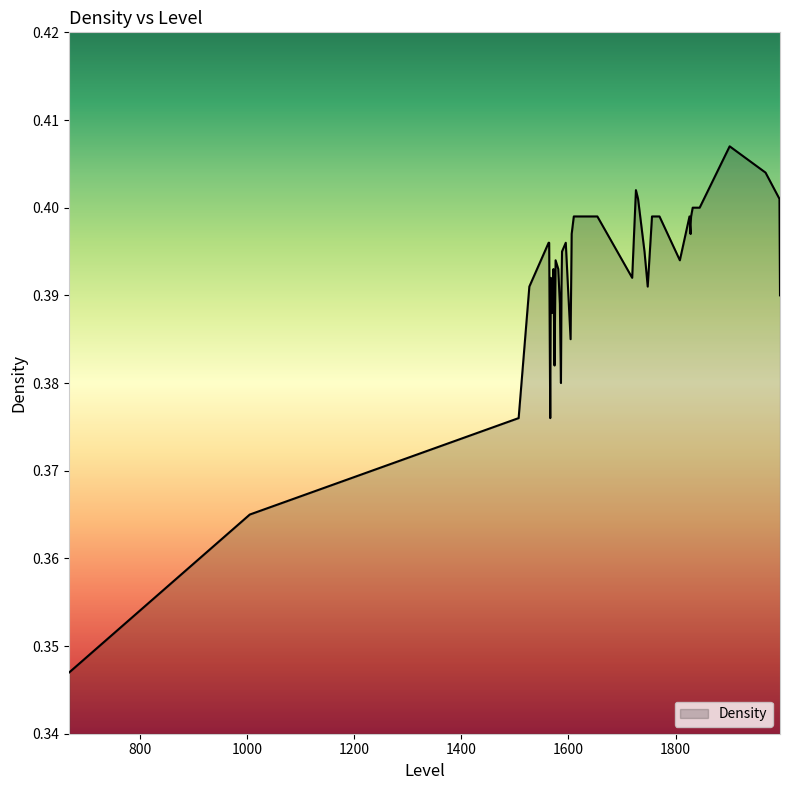

What is the greatest value displayed?

0.4